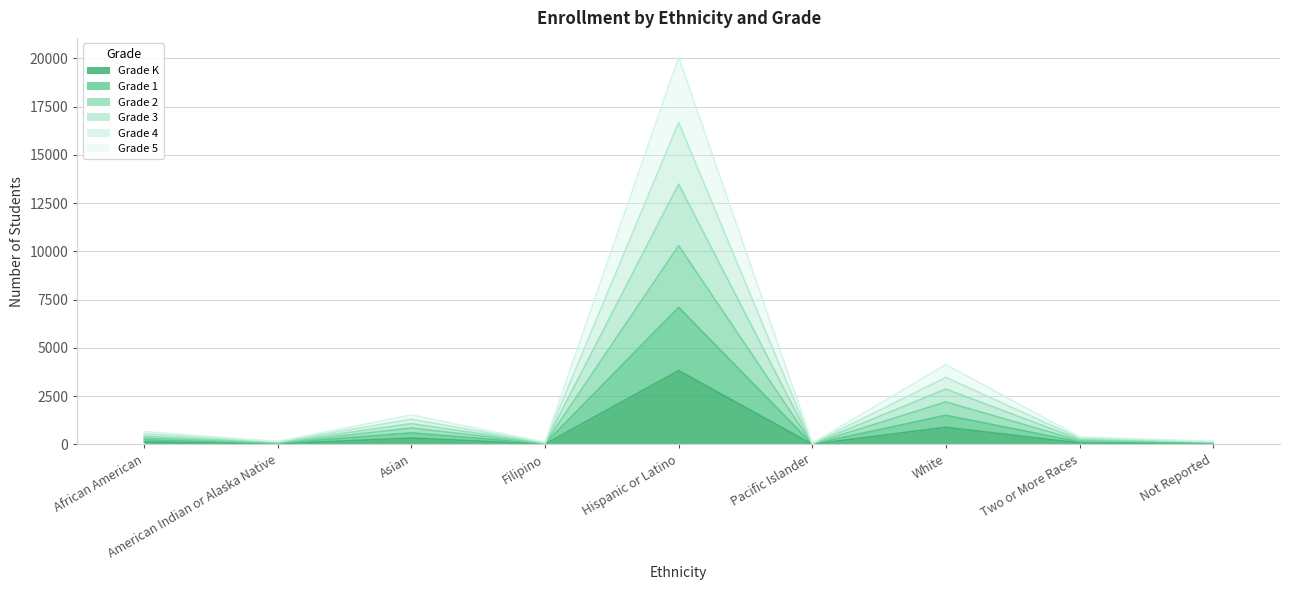

What is the highest value of the Grade K series?

3823